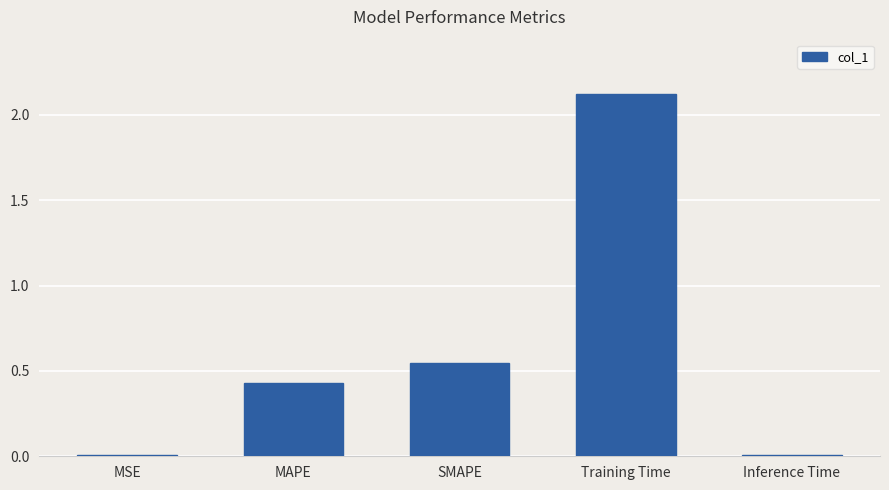

Which has a higher value, SMAPE or Training Time?

Training Time